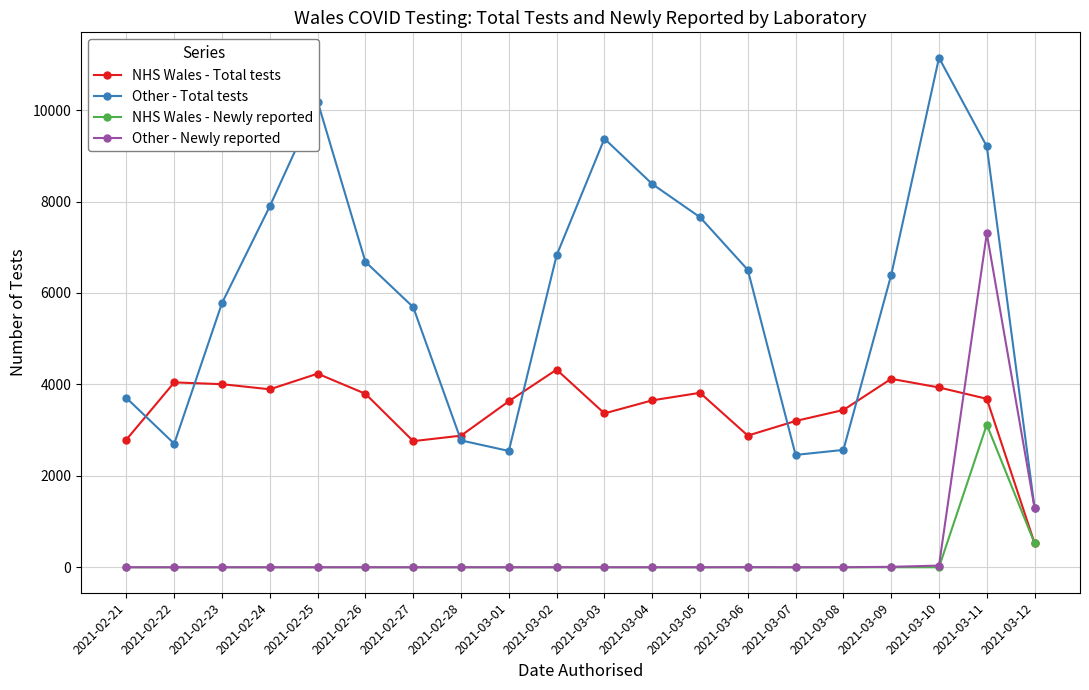

What is the maximum value shown in the chart?

11144